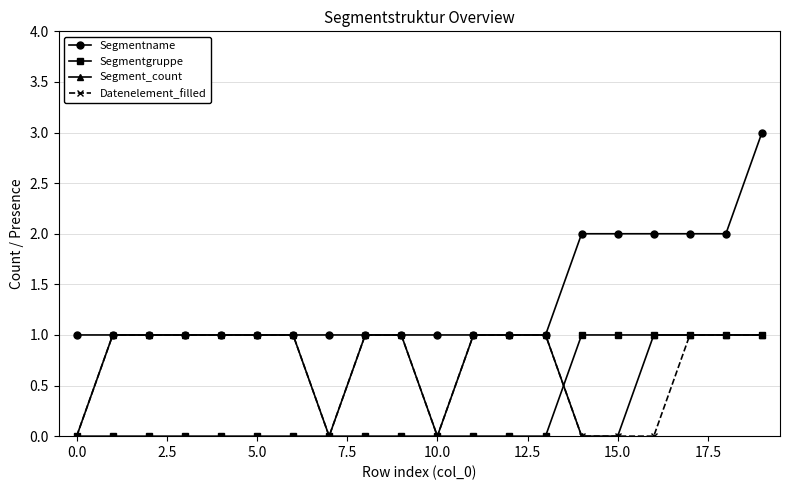

How many Segment_count values are between 1 and 2?

15